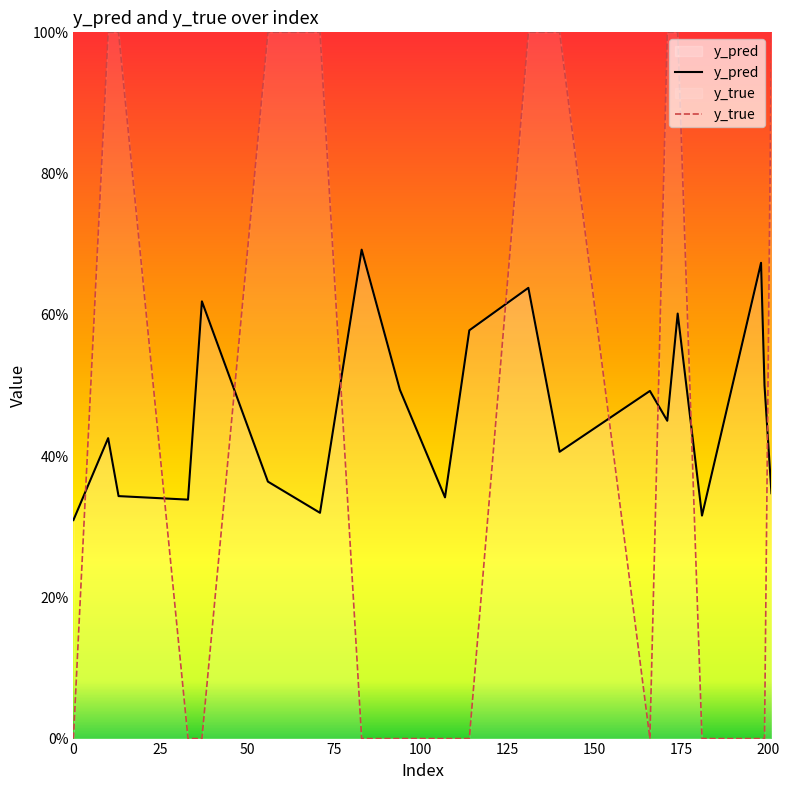

At 174, list the series in order from largest to smallest.

y_true, y_pred